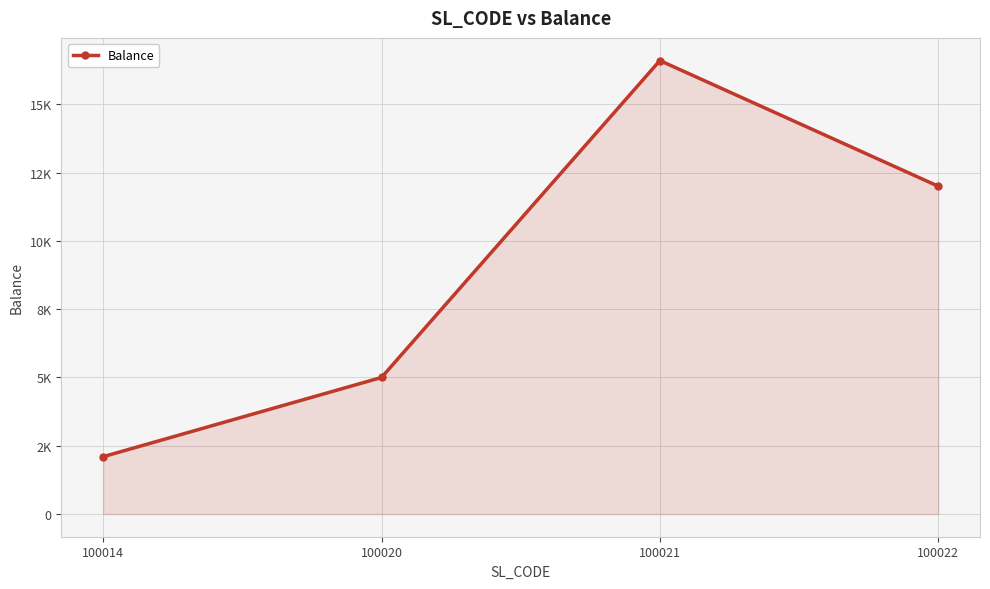

At which label does the data first exceed 12000?

100021